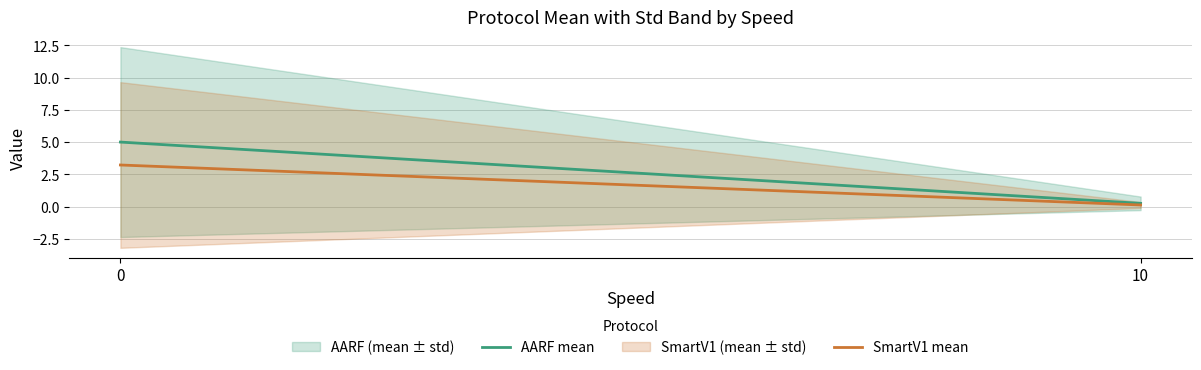

What is the value of the AARF mean point at the 1st from the left?

5.0